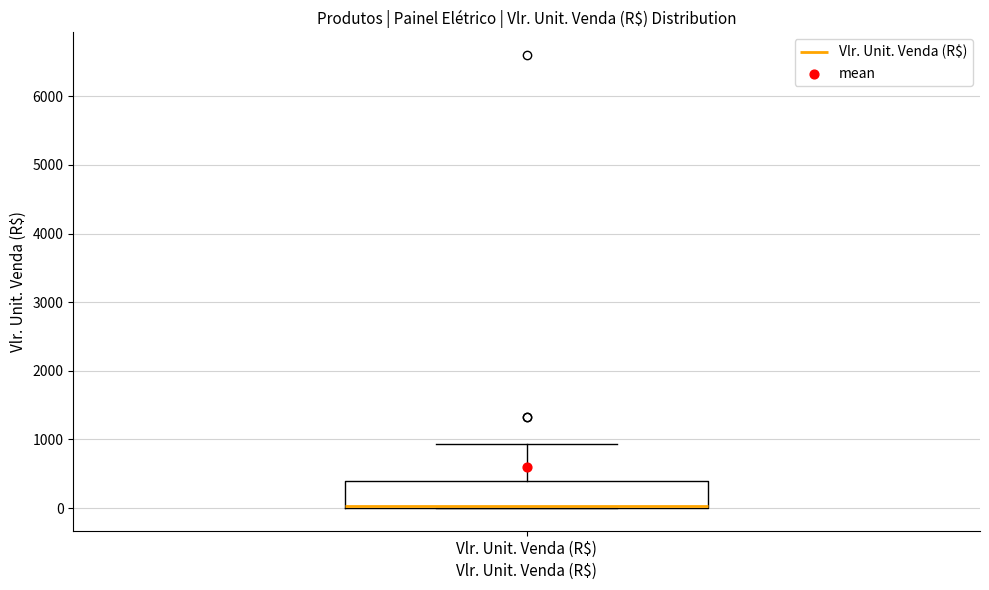

Transcribe this box plot: give where the median line is, the range the box spans, and where the two whiskers end, as read against the y-axis. The values are not printed on the chart, so give them approximately, as read against the axis.

median 0 (drawn on the box's lower edge), box 0 to 400, whiskers 0 to 900